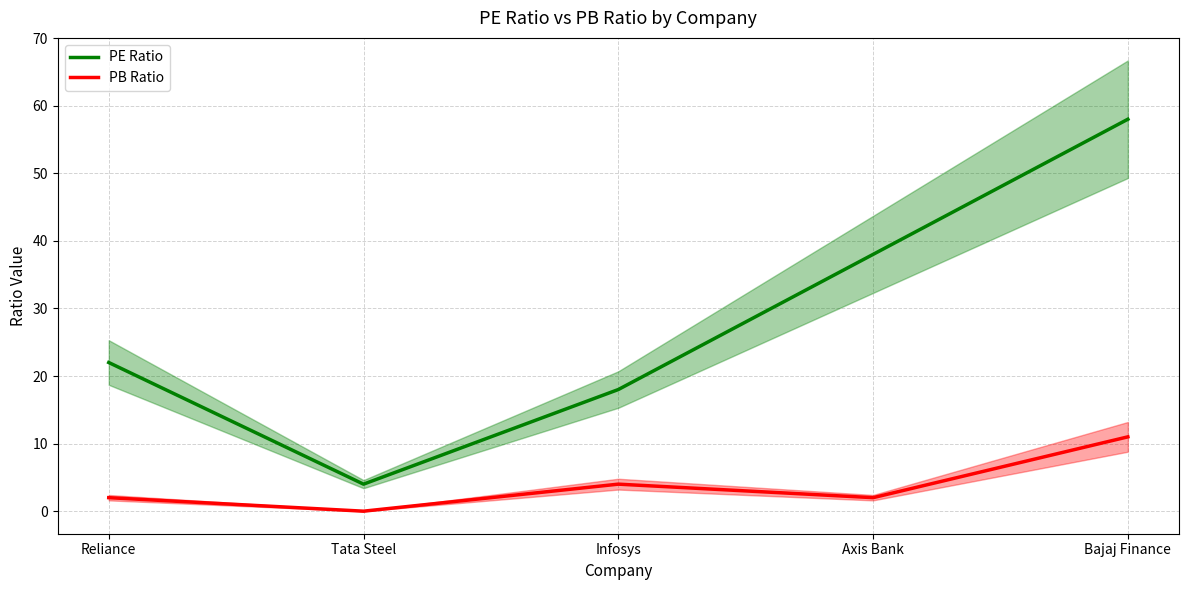

The PE Ratio series shows 38 at Axis Bank. True or false?

True